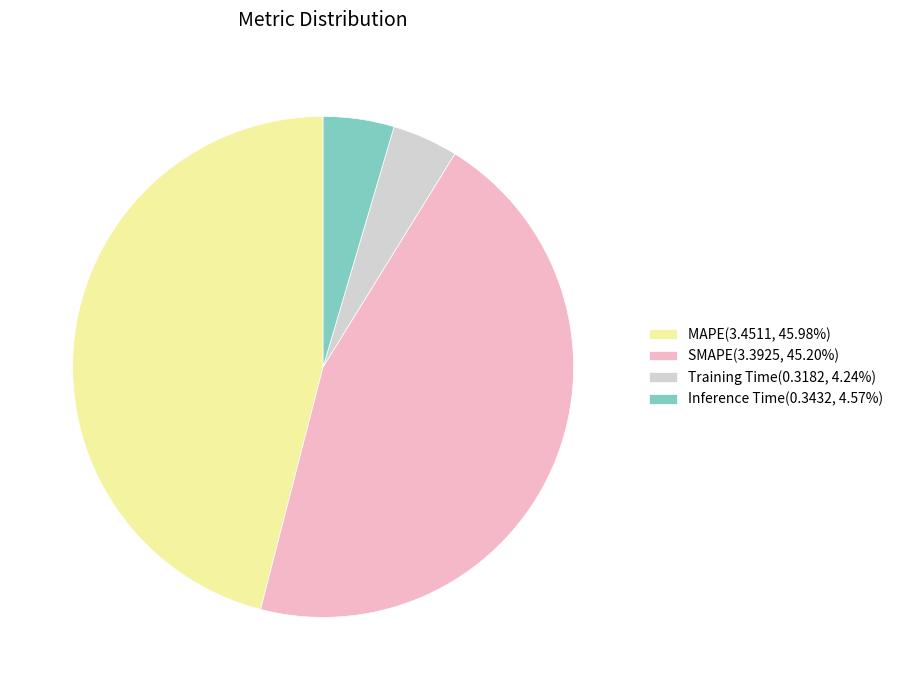

Does MAPE represent more than half of the total?

No